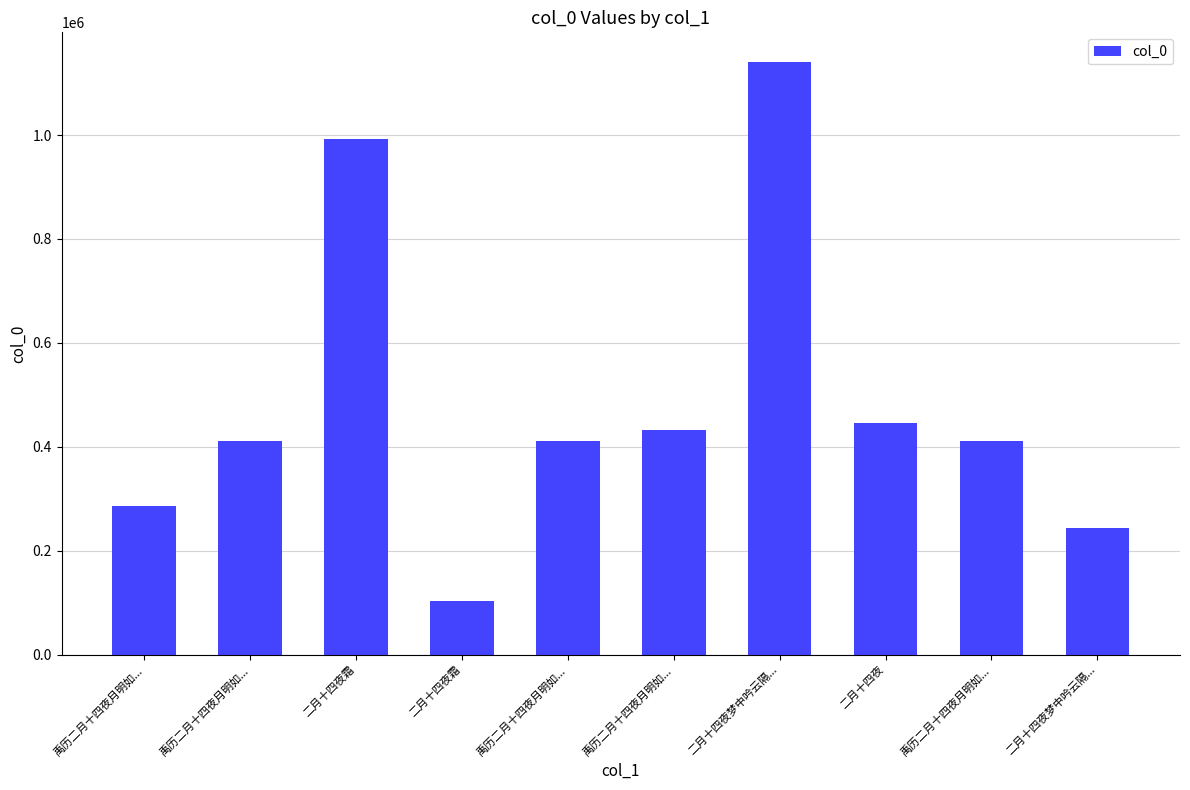

What is the sum of the values at 禹历二月十四夜月明如... and 二月十四夜梦中吟云隔...?

656306